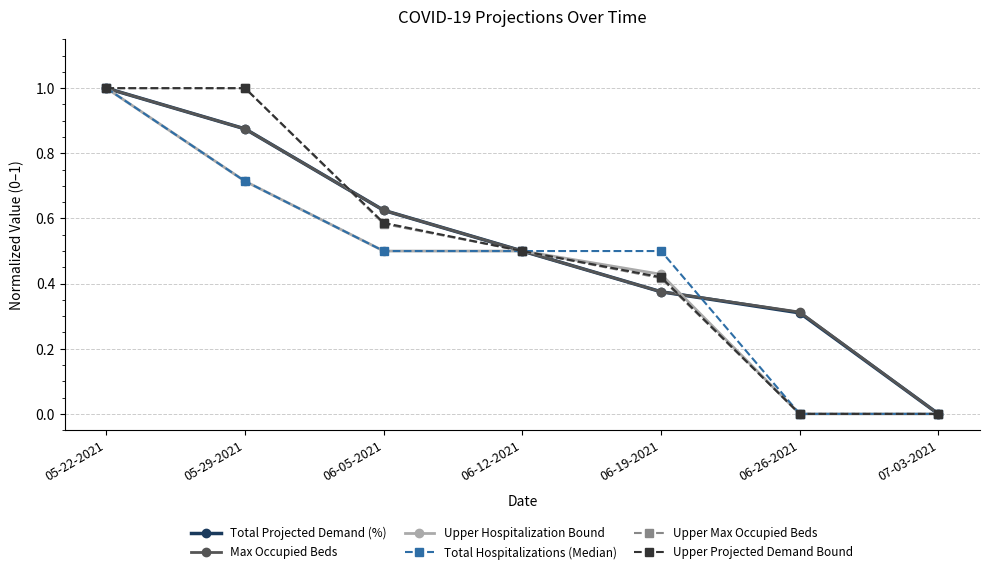

What is the label of the 4th point from the left?

06-12-2021